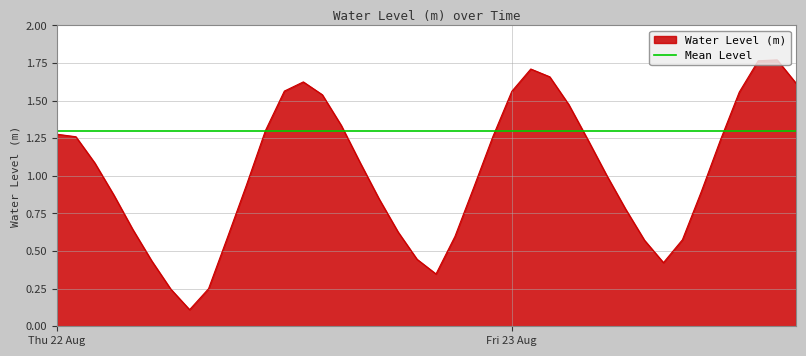

What is the change in value from 2024-08-22 13:00:00 to 2024-08-23 01:00:00?

+0.1